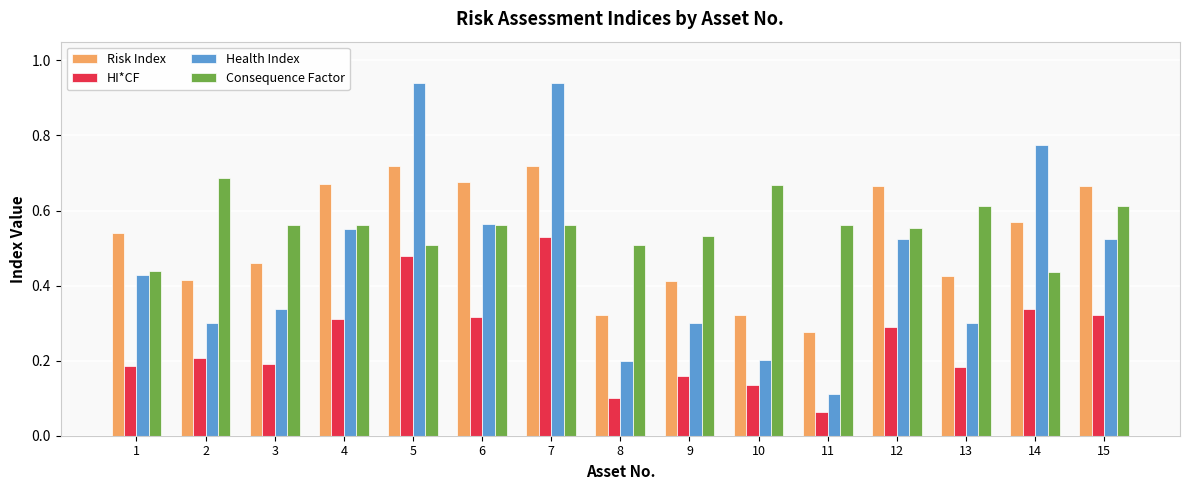

At which category is the sum across all series the highest?

7